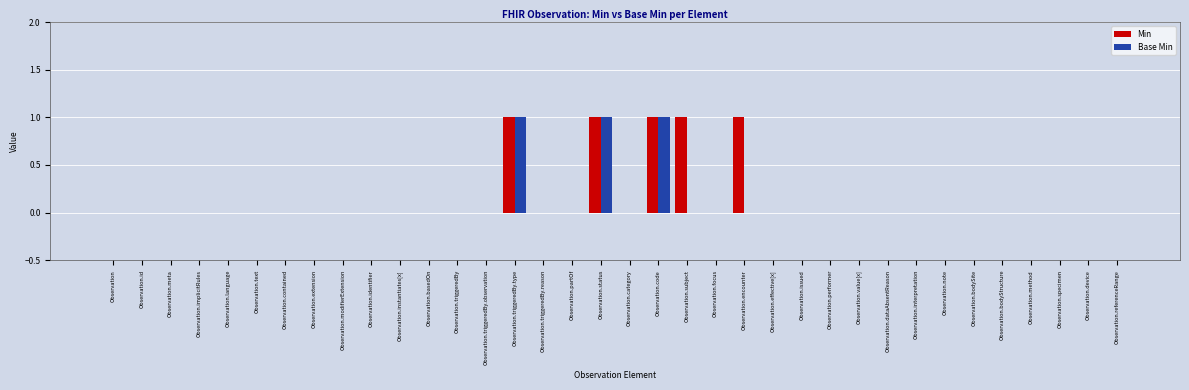

The value of Min at Observation.bodySite is 0. True or false?

True